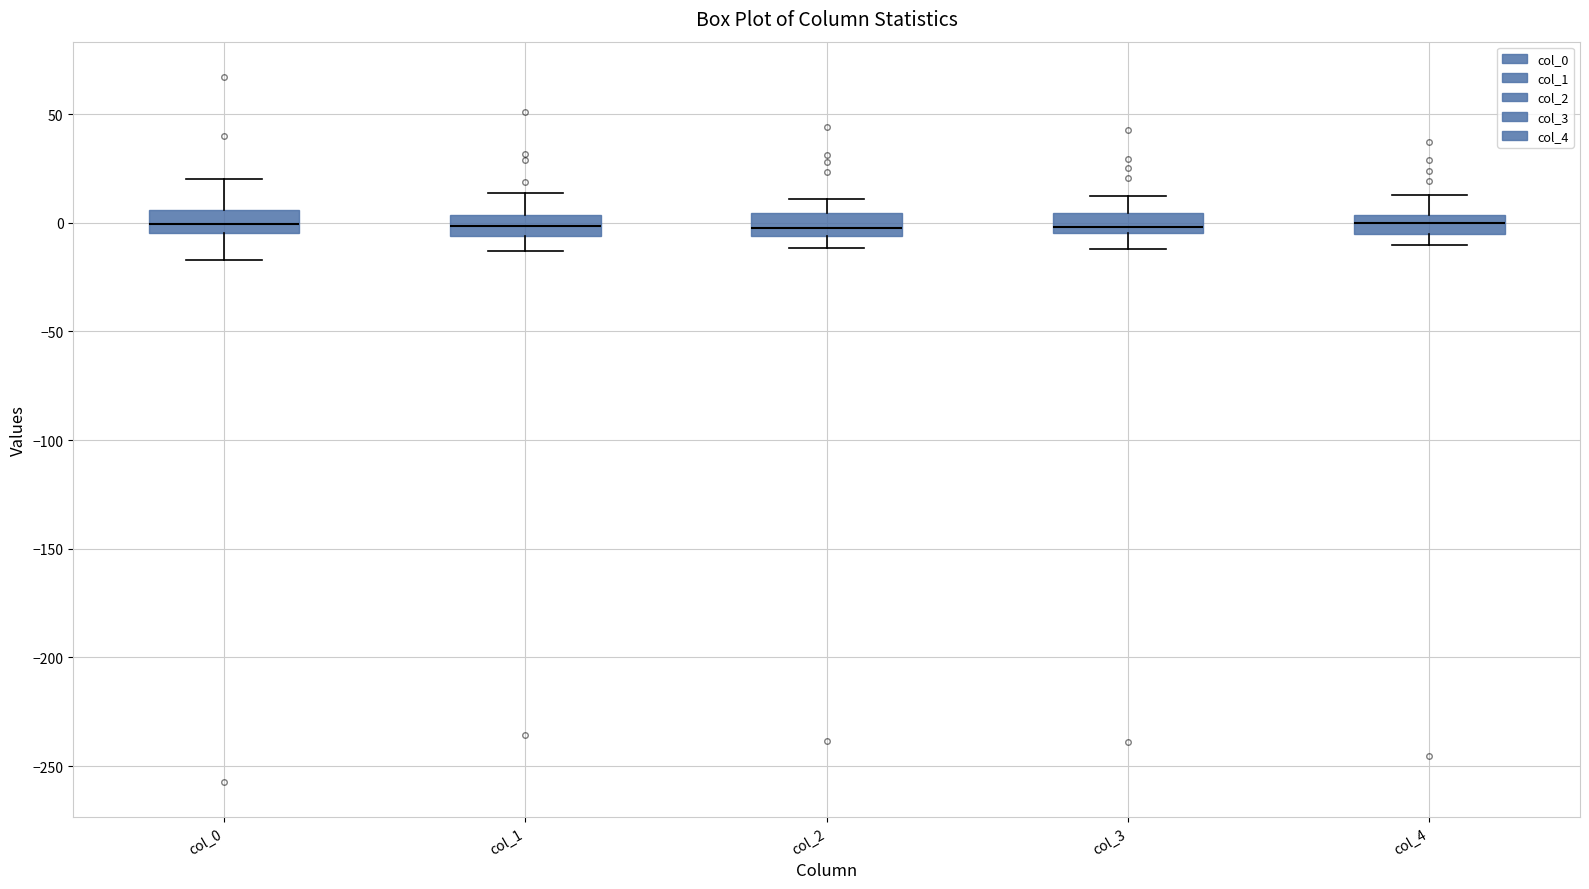

Reading left to right, read every box against the y-axis: the position of its median line, the range the box covers, and the ends of its whiskers. The values are not printed on the chart, so give them approximately, as read against the axis.

col_0: median 0, box -5 to 5, whiskers -15 to 20
col_1: median 0, box -5 to 5, whiskers -15 to 15
col_2: median 0, box -5 to 5, whiskers -10 to 10
col_3: median 0, box -5 to 5, whiskers -10 to 10
col_4: median 0, box -5 to 5, whiskers -10 to 15